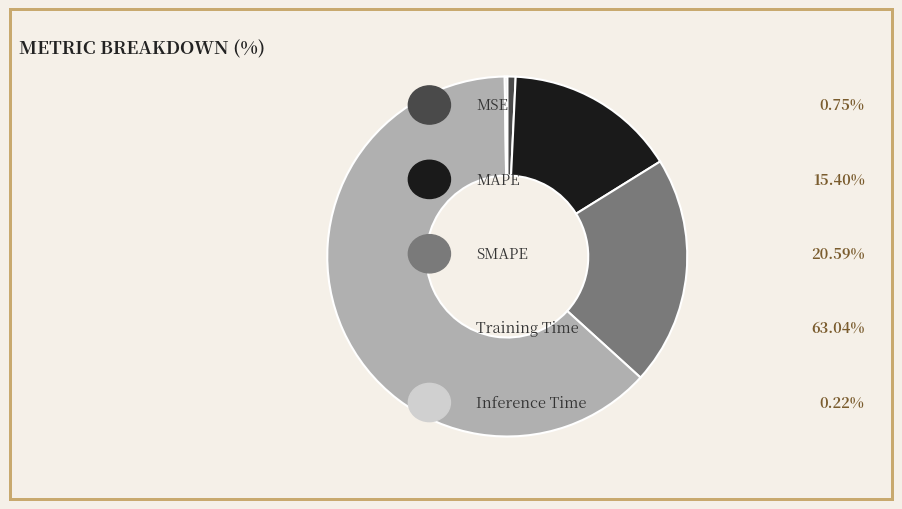

Is there any slice that represents more than half of the pie?

Yes